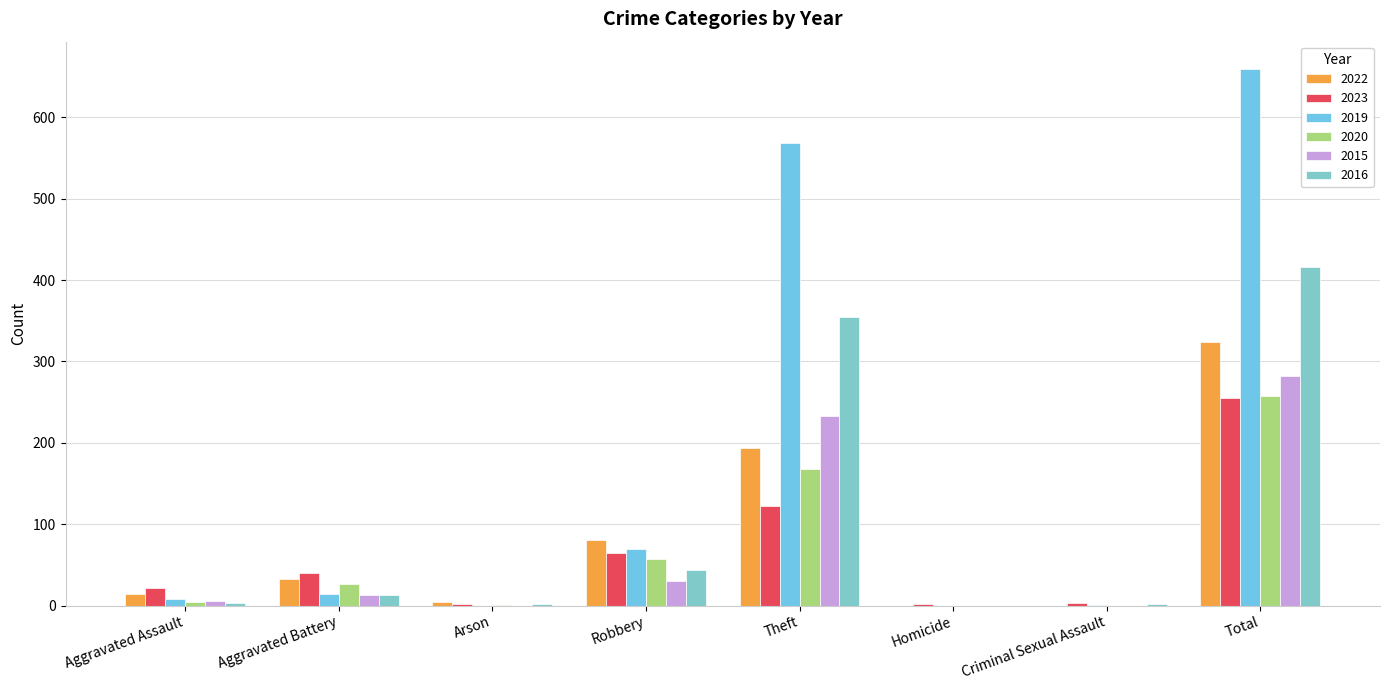

What are all the series names shown in the legend?

2022, 2023, 2019, 2020, 2015, 2016